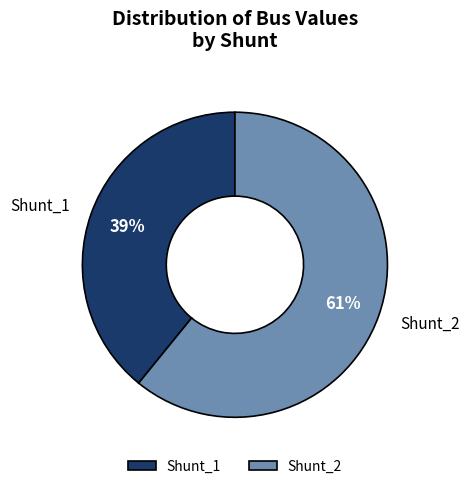

What is the largest slice in the pie chart?

Shunt_2